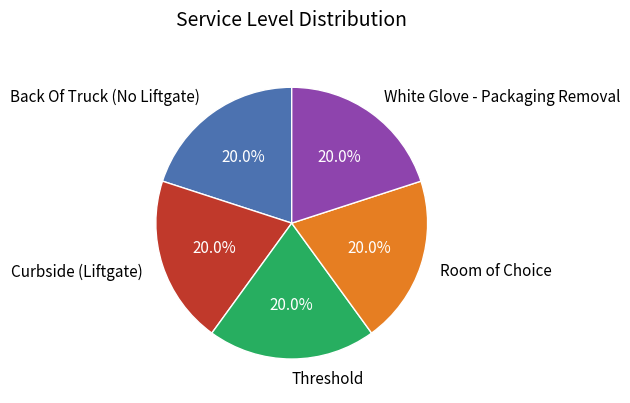

True or false: Room of Choice accounts for 20% of the total.

True